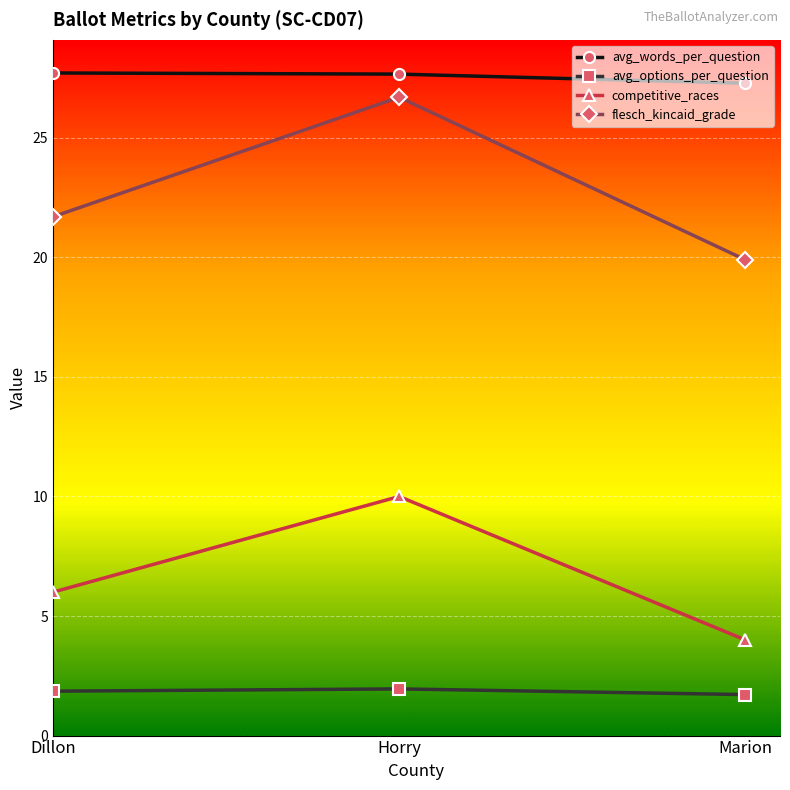

Which series has the largest range (max minus min)?

flesch_kincaid_grade